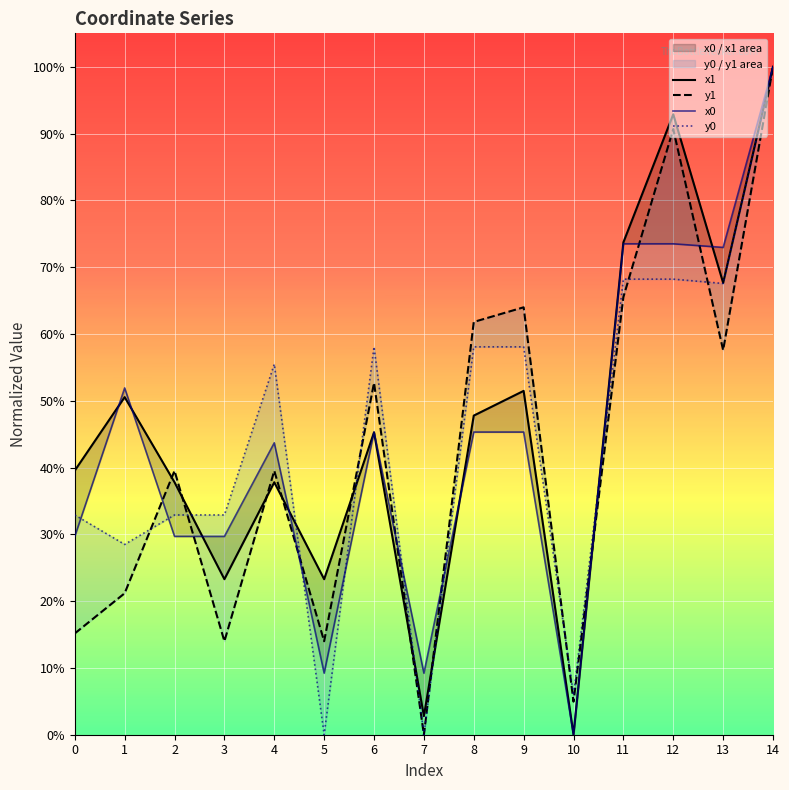

Reading left to right, extract all data points from this chart.

x1: 0=0.4	1=0.5	2=0.4	3=0.2	4=0.4	5=0.2	6=0.5	7=0.0	8=0.5	9=0.5	10=0.0	11=0.7	12=0.9	13=0.7	14=1.0
y1: 0=0.2	1=0.2	2=0.4	3=0.1	4=0.4	5=0.1	6=0.5	7=0.0	8=0.6	9=0.6	10=0.0	11=0.7	12=0.9	13=0.6	14=1.0
x0: 0=0.3	1=0.5	2=0.3	3=0.3	4=0.4	5=0.1	6=0.5	7=0.1	8=0.5	9=0.5	10=0.0	11=0.7	12=0.7	13=0.7	14=1.0
y0: 0=0.3	1=0.3	2=0.3	3=0.3	4=0.6	5=0.0	6=0.6	7=0.0	8=0.6	9=0.6	10=0.1	11=0.7	12=0.7	13=0.7	14=1.0